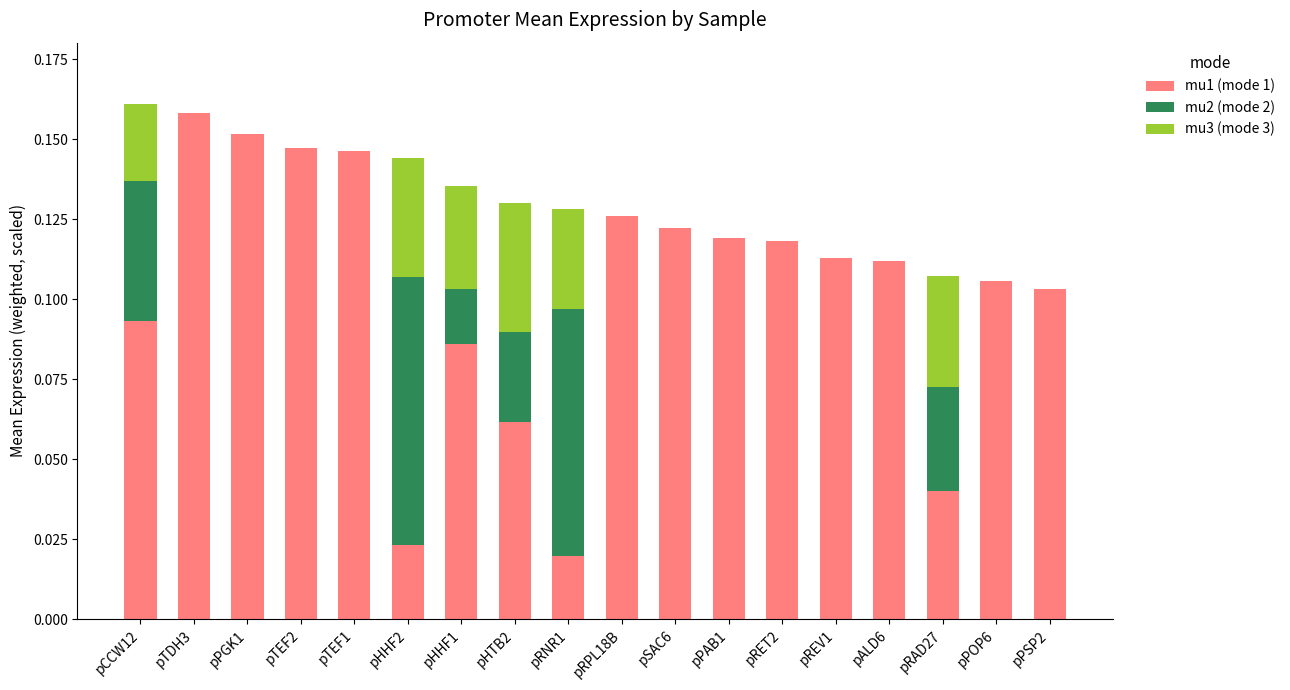

Which category has the highest value in the mu1 (mode 1) series?

pTDH3